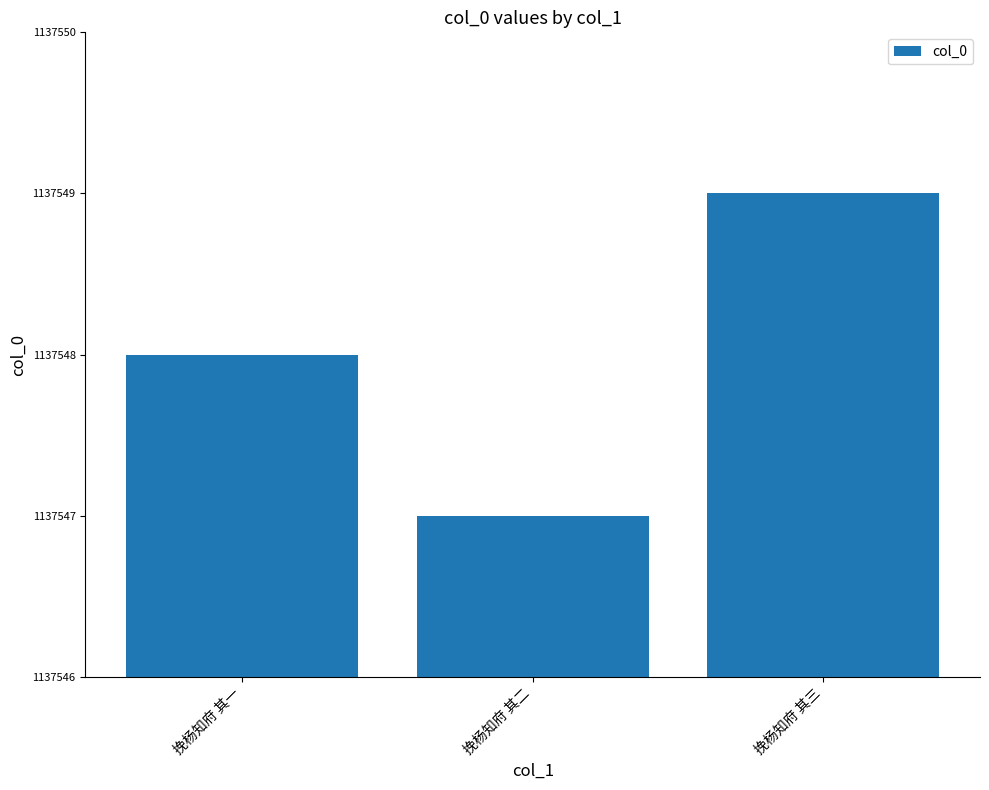

List the labels in order of value, smallest first.

挽杨知府 其二, 挽杨知府 其一, 挽杨知府 其三